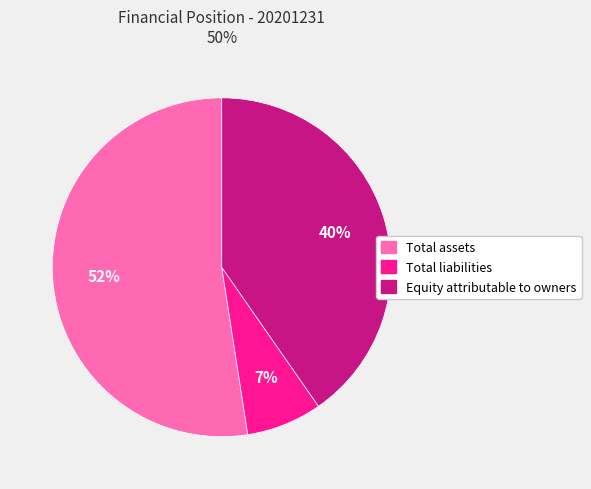

Which category accounts for the majority?

Total assets